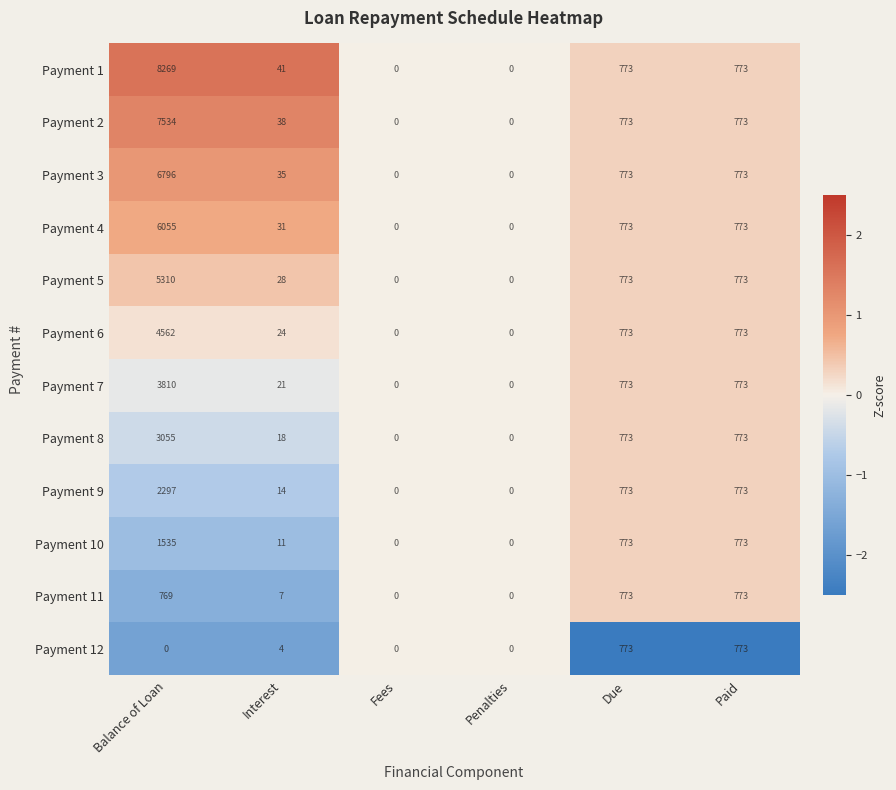

What is the average value of the Payment 8 series?

770